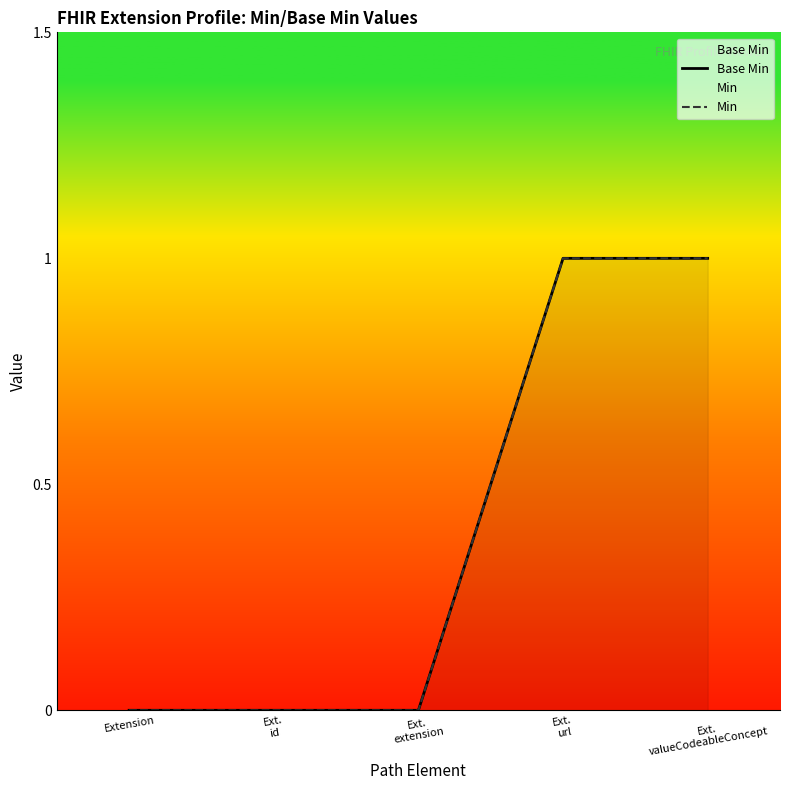

How many positive values does the Min series have?

2